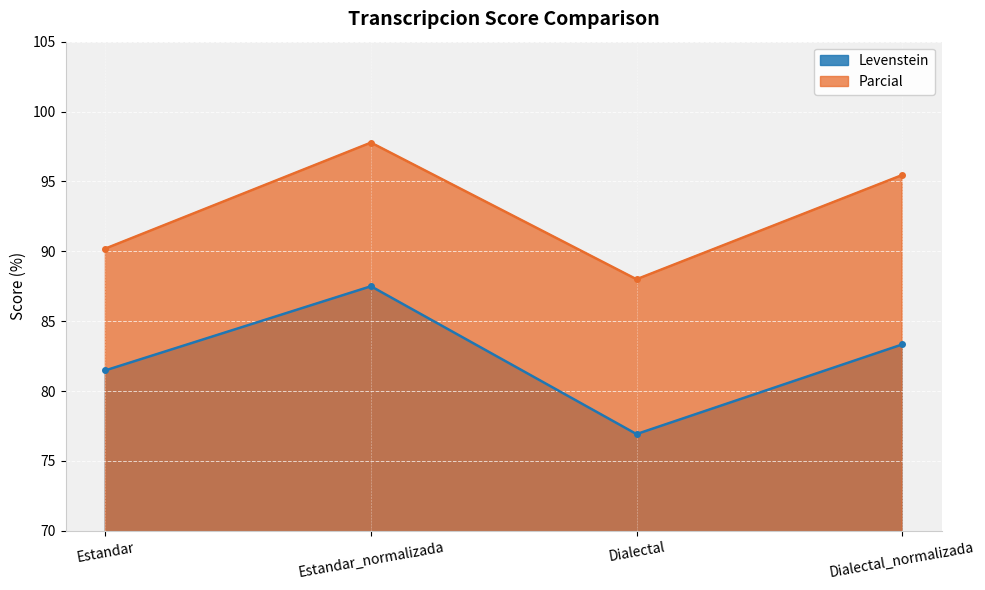

Reading right to left, what are all the values shown in this chart?

Levenstein: 83.3	76.9	87.5	81.5
Parcial: 95.5	88.0	97.8	90.2